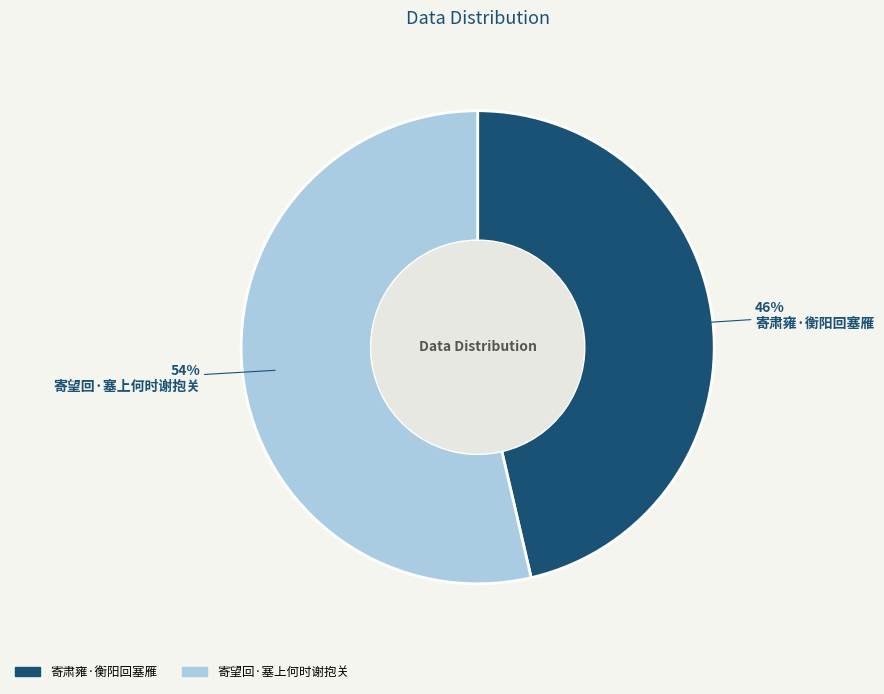

Does any single category account for the majority?

Yes